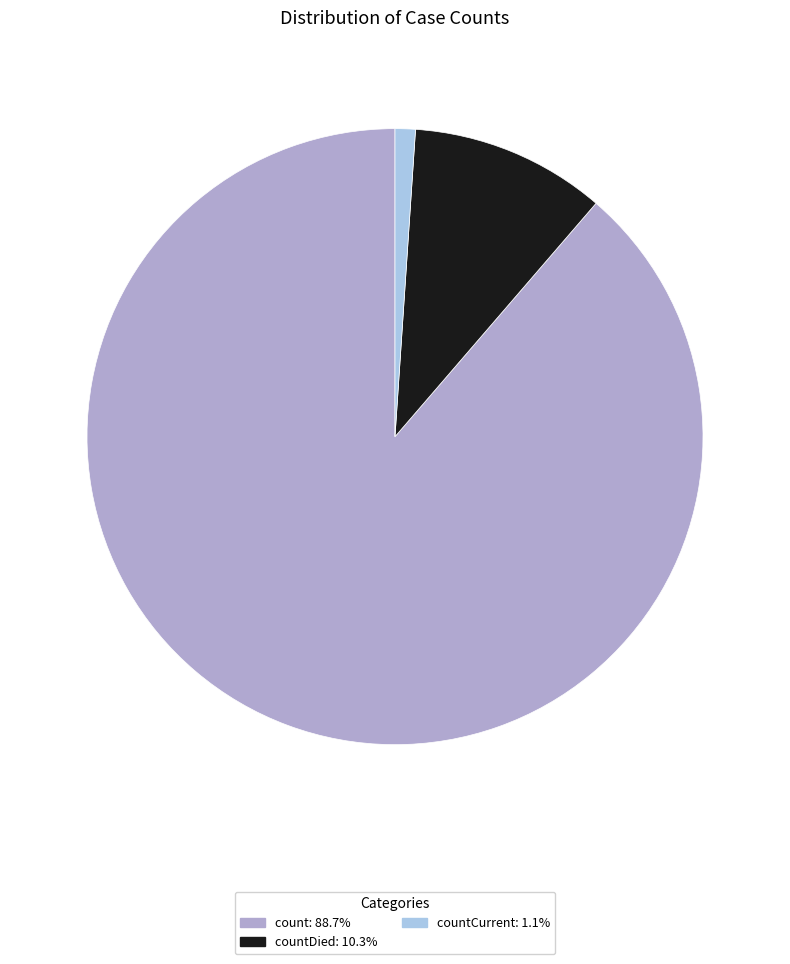

How many slices are in this pie chart?

3